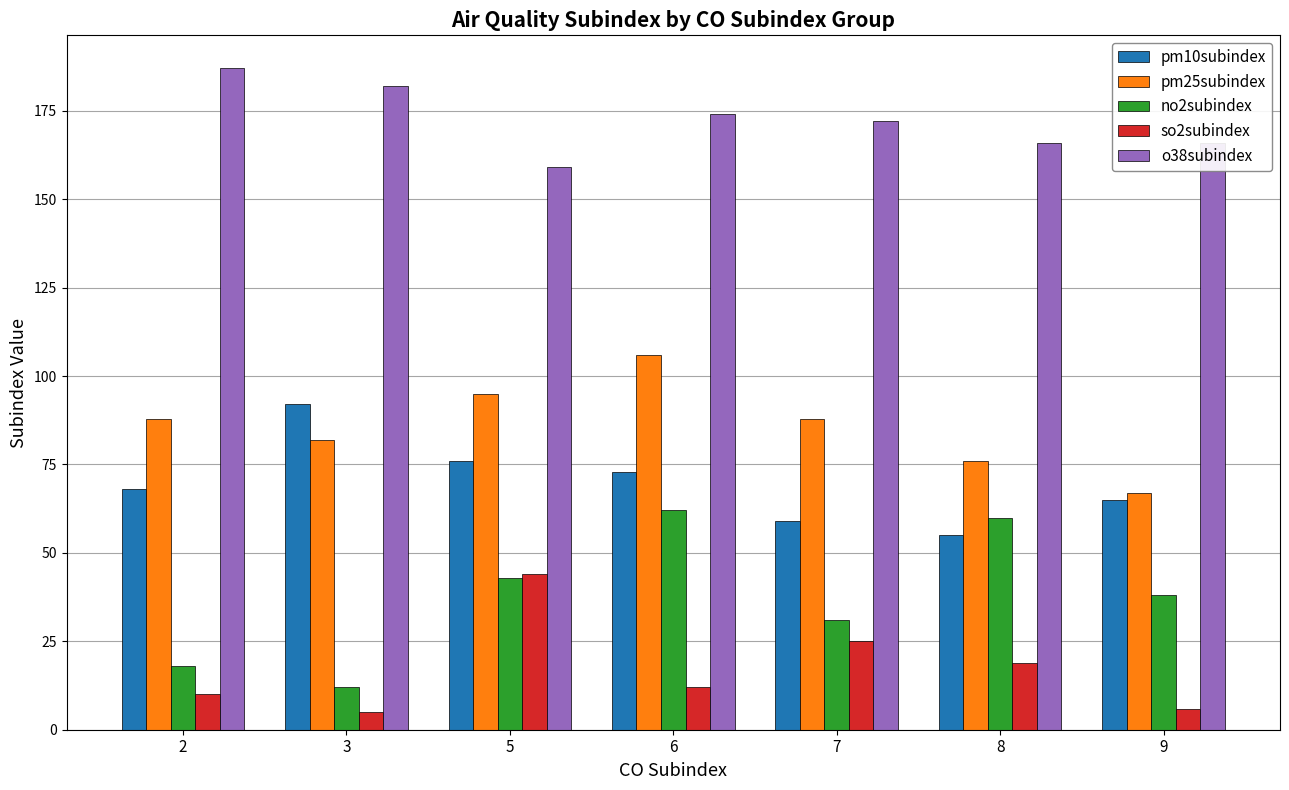

Rank the series by their maximum value, from highest to lowest.

o38subindex, pm25subindex, pm10subindex, no2subindex, so2subindex